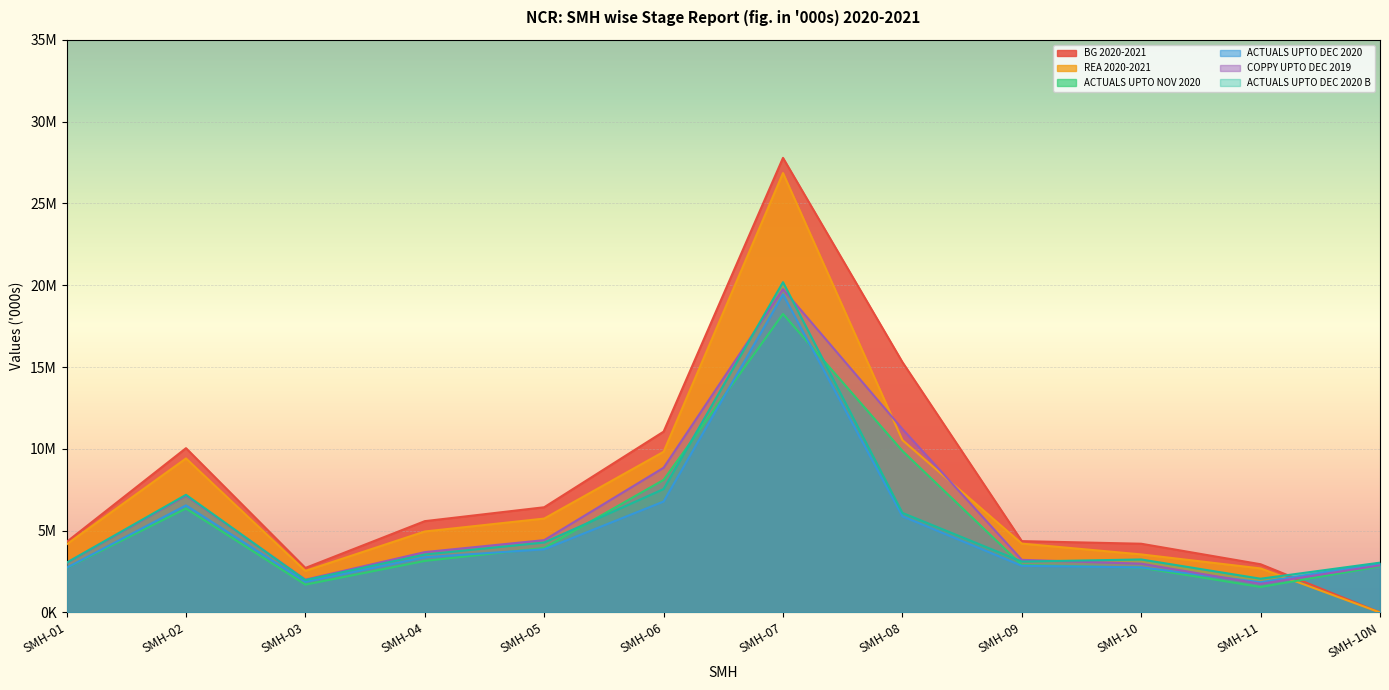

What is the label of the 8th point from the right?

SMH-05